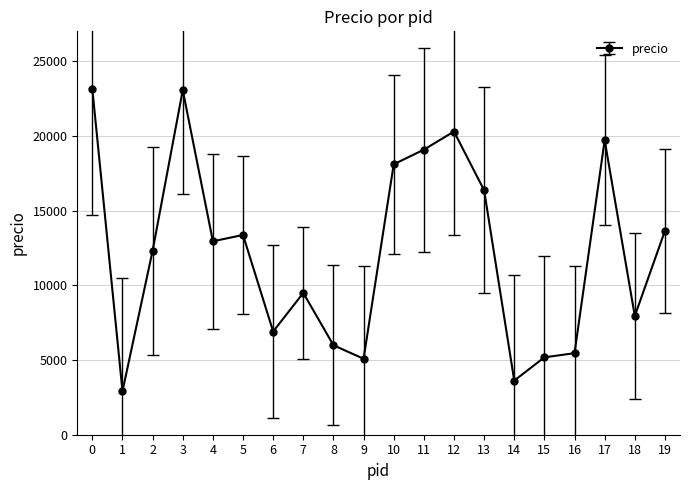

Does the chart have visible grid lines?

Yes